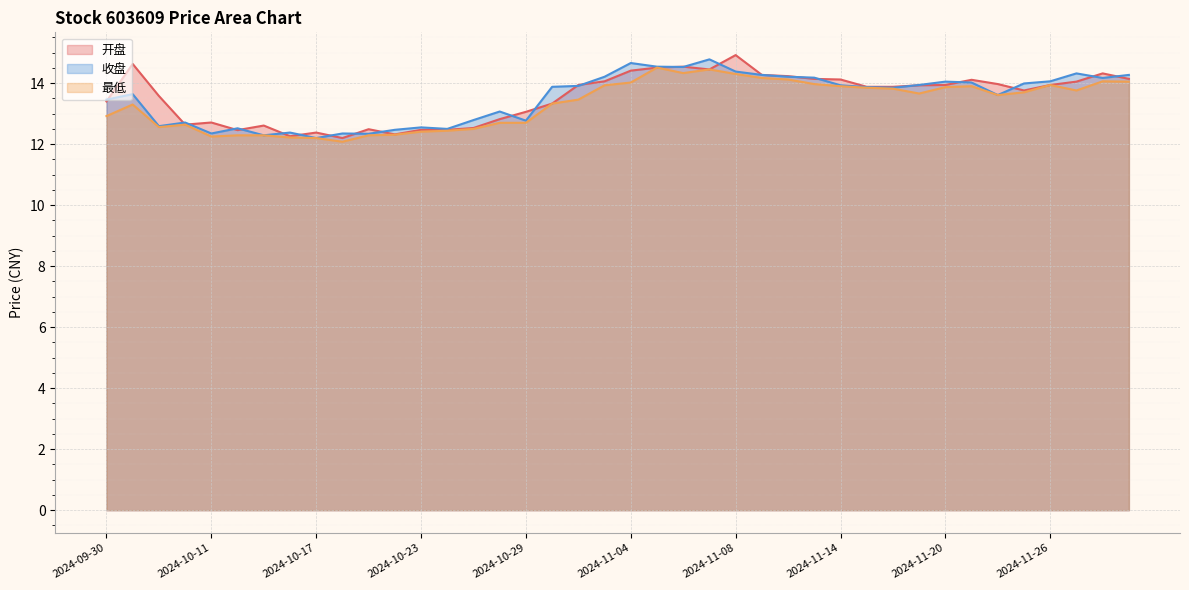

What is the average value of the 收盘 series?

13.5